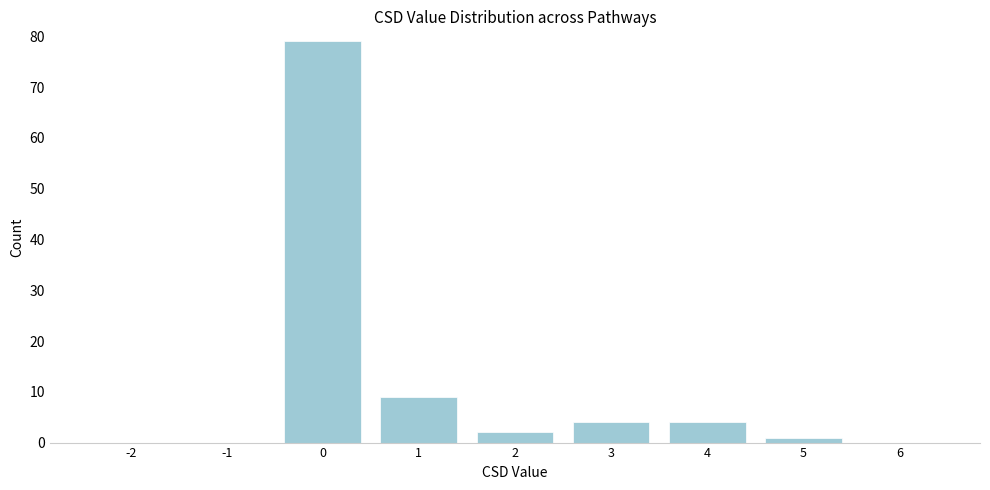

Reading right to left, list all the values displayed in this chart.

6=0	5=1	4=4	3=4	2=2	1=9	0=79	-1=0	-2=0